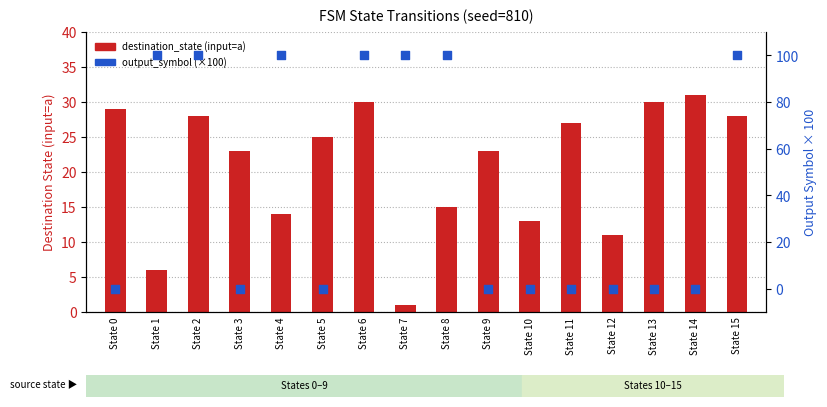

Is the value of output_symbol (×100) at State 1 greater than the value of destination_state (input=a) at State 11?

Yes